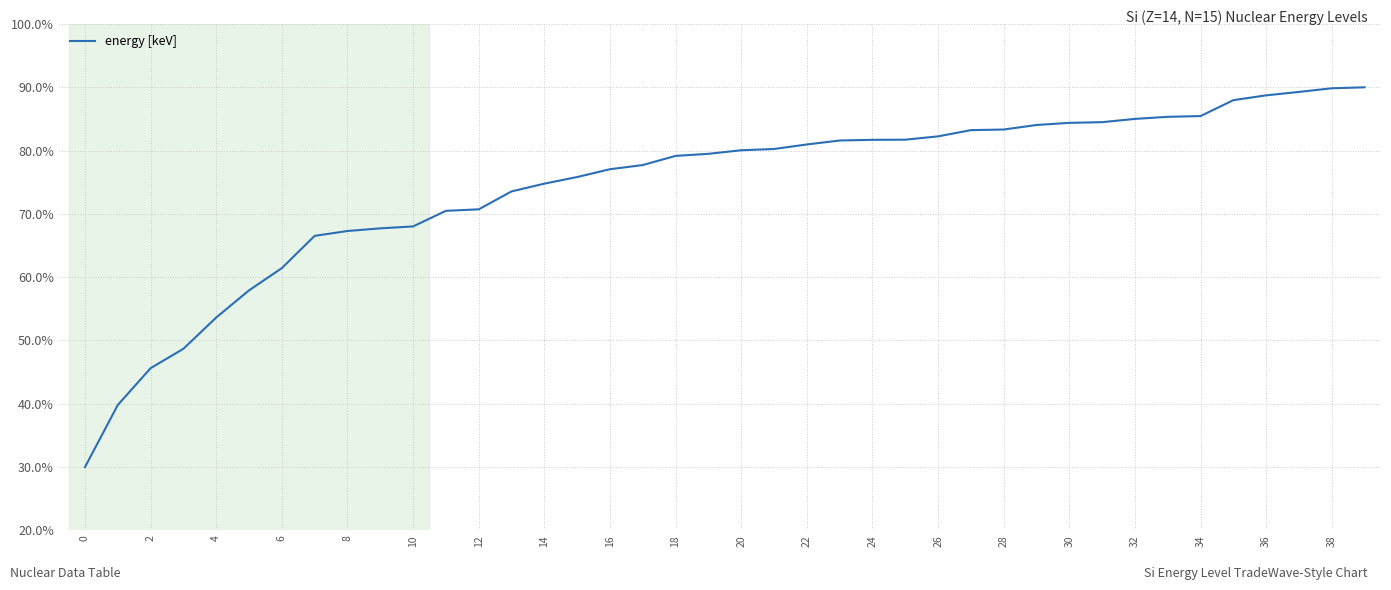

What is the minimum value shown in the chart?

30.0